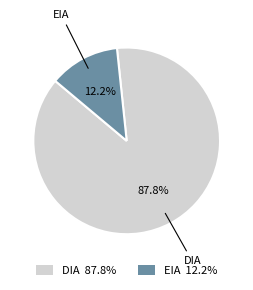

To the nearest percent, what percentage of the pie is DIA?

88%